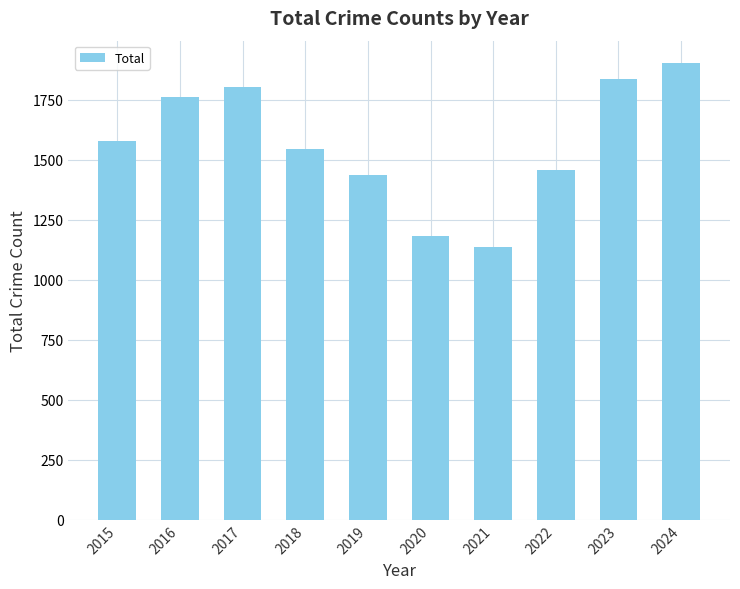

What value does the data have at 2017?

1805